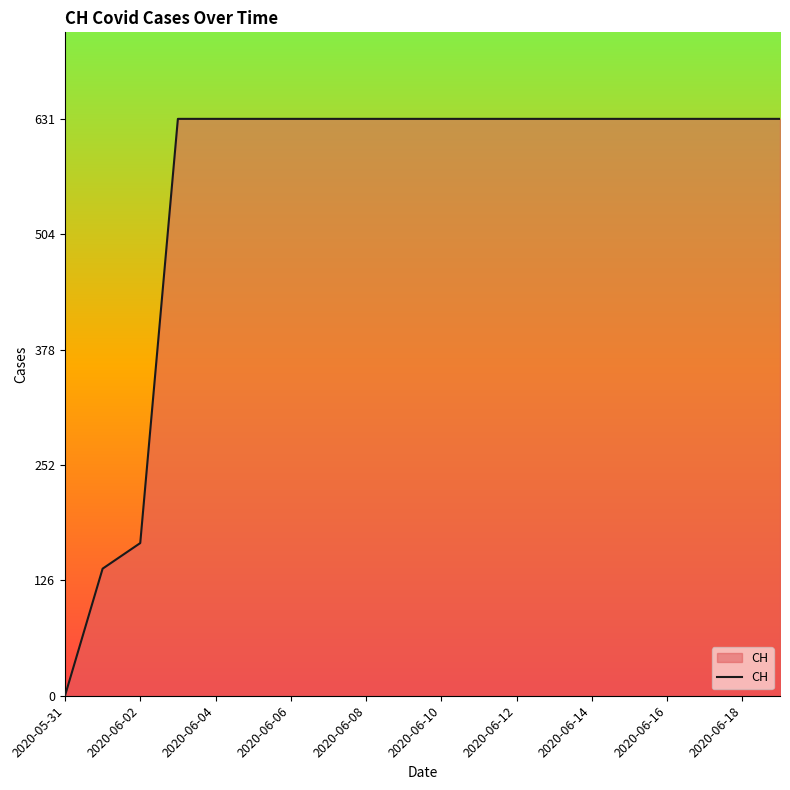

What is the greatest value displayed?

631